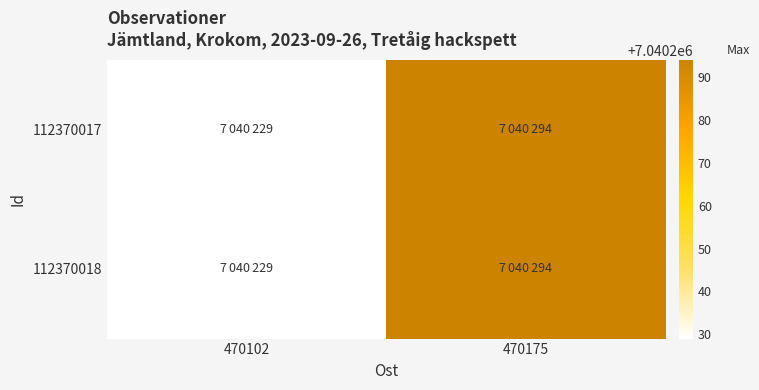

What is the maximum value shown in the chart?

7040294